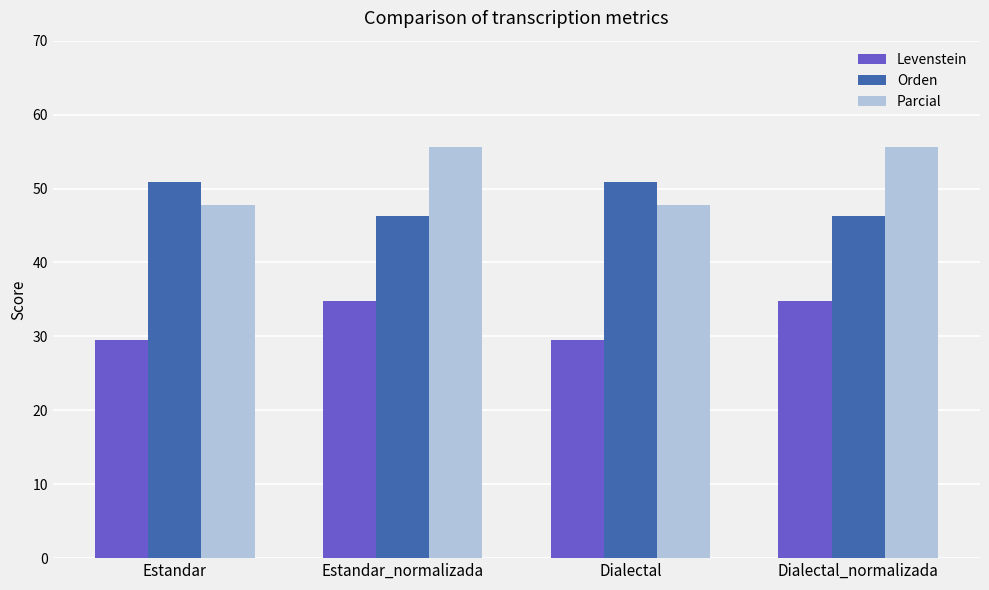

True or false: Orden has a value of 46.3 at Estandar_normalizada.

True